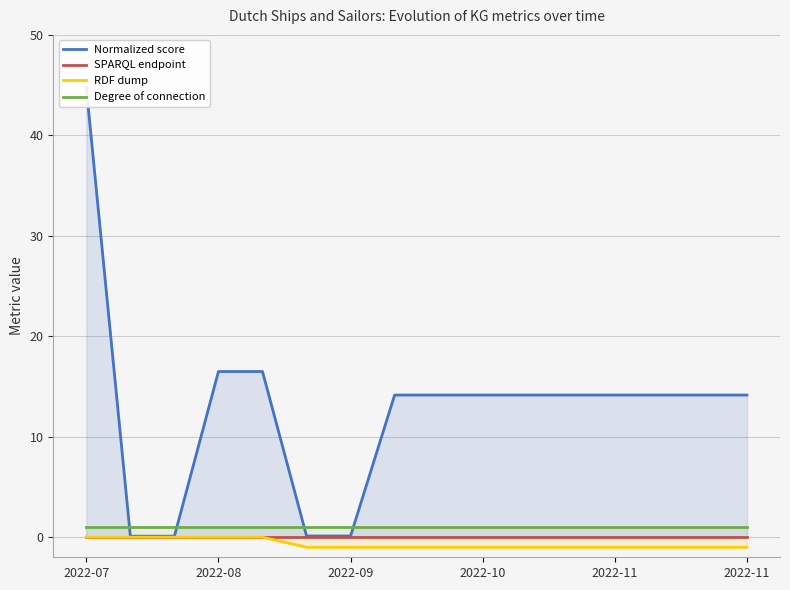

At 2022-11, list the series in order from largest to smallest.

Normalized score, Degree of connection, SPARQL endpoint, RDF dump